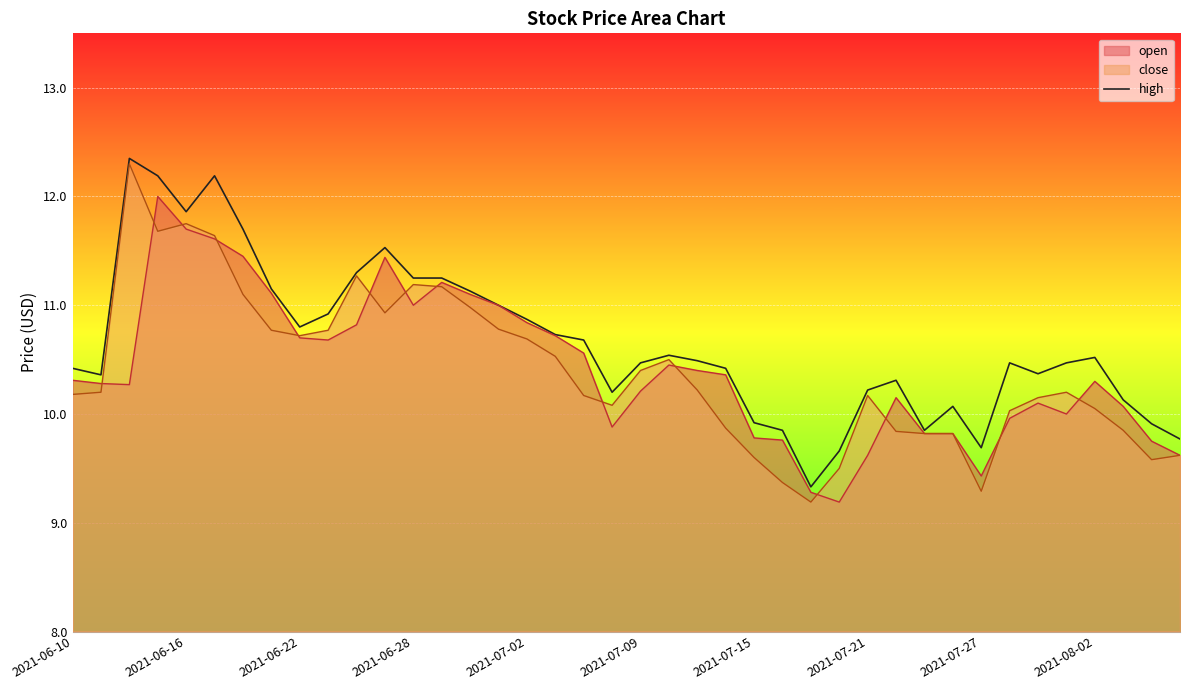

What is the change in value from 23 to 39?

-0.7